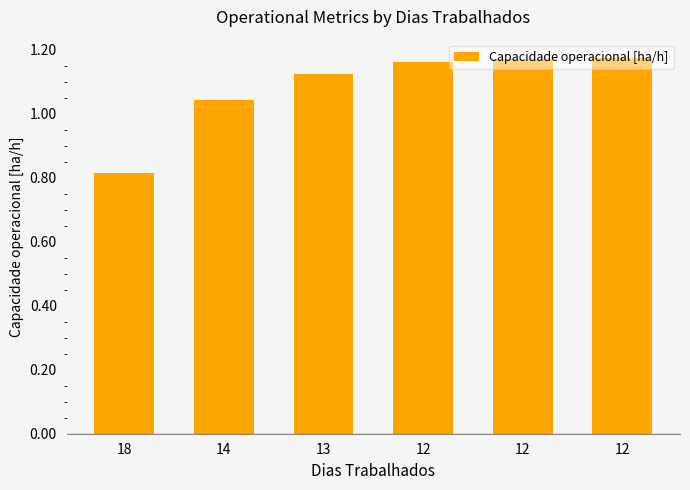

What is the maximum value shown in the chart?

1.2